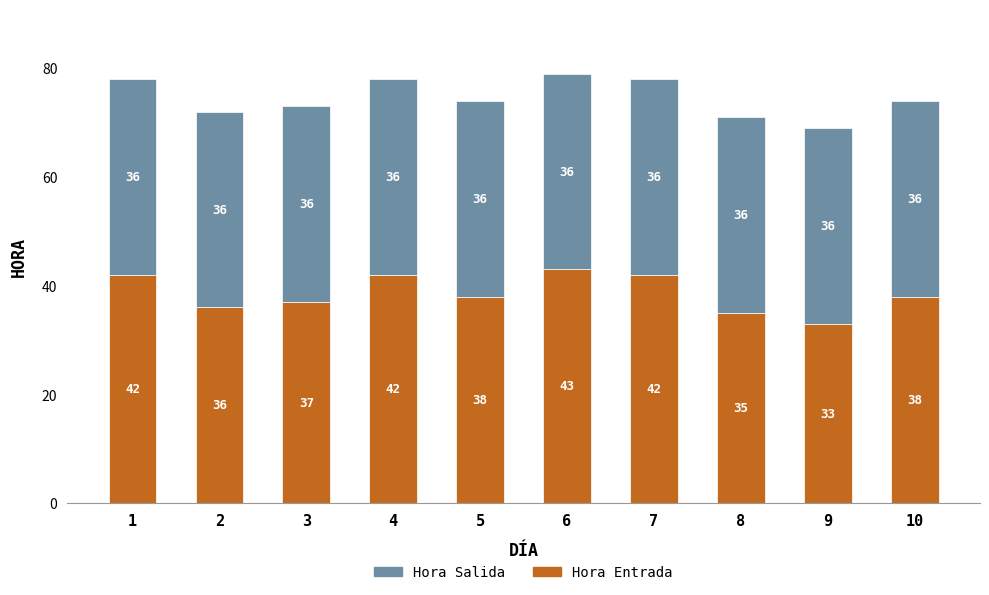

The value of Hora Entrada at 9 is 57. True or false?

False